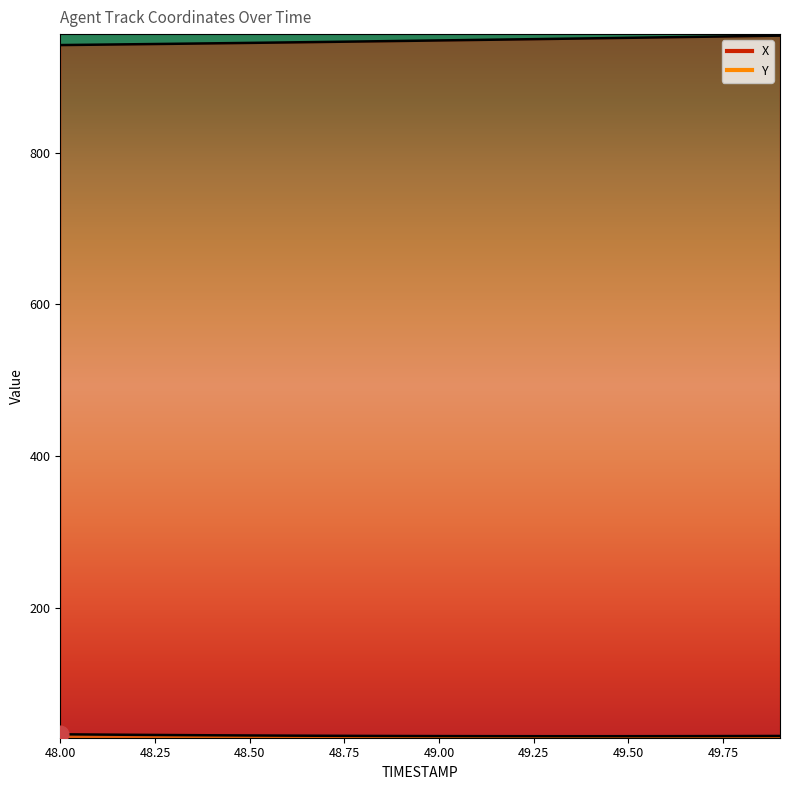

What is the label of the 14th point from the left?

49.3